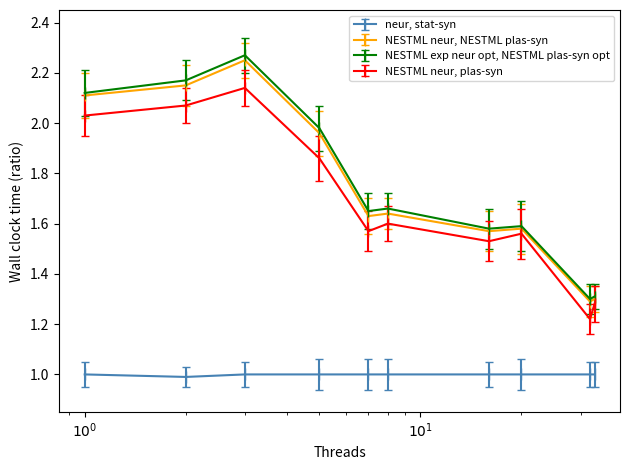

List the series in order of their peak value, lowest first.

neur, stat-syn, NESTML neur, plas-syn, NESTML neur, NESTML plas-syn, NESTML exp neur opt, NESTML plas-syn opt